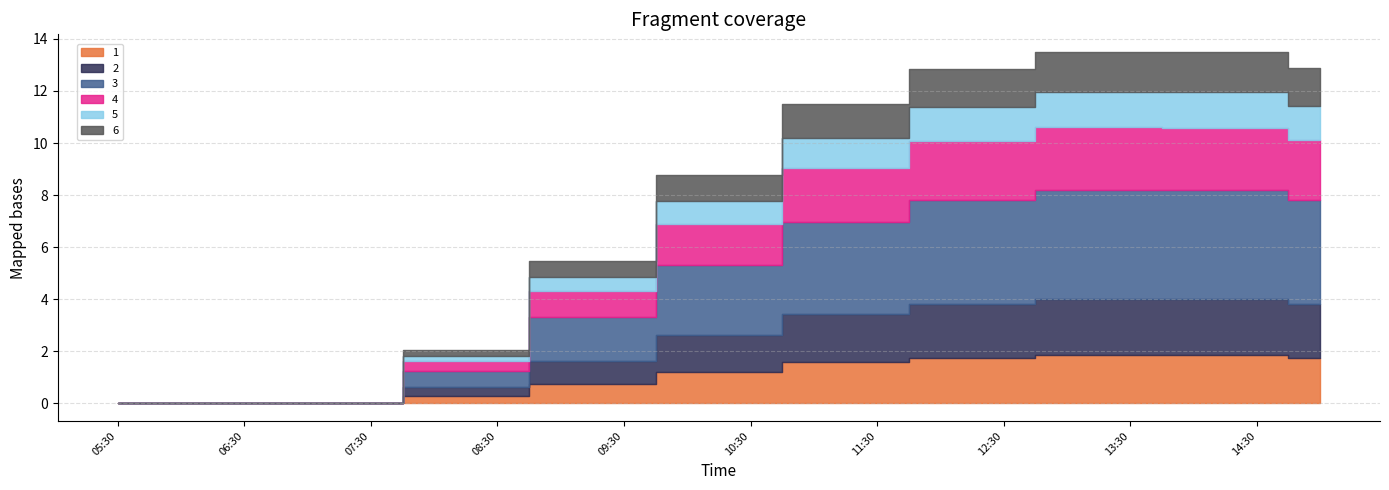

How many lines are shown in the chart?

6